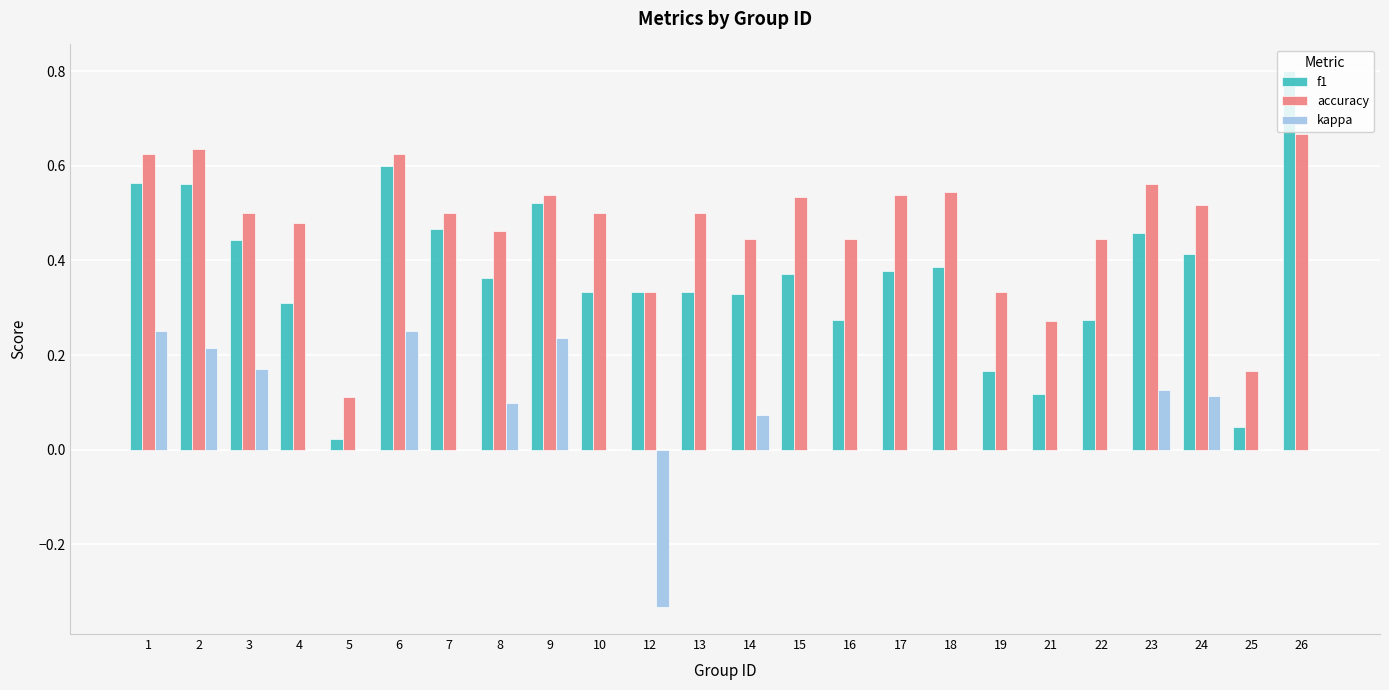

Is it true that f1 equals 0.3 at 12?

True